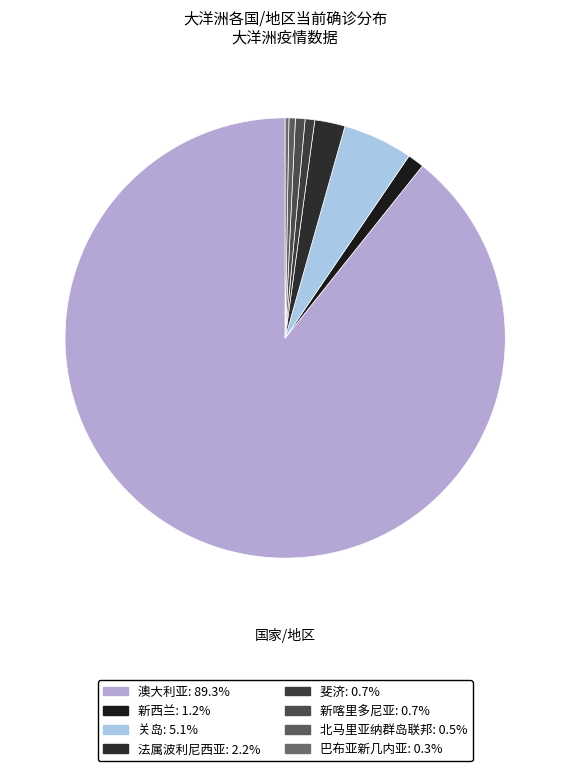

How much of the chart is everything except 北马里亚纳群岛联邦?

99.5%